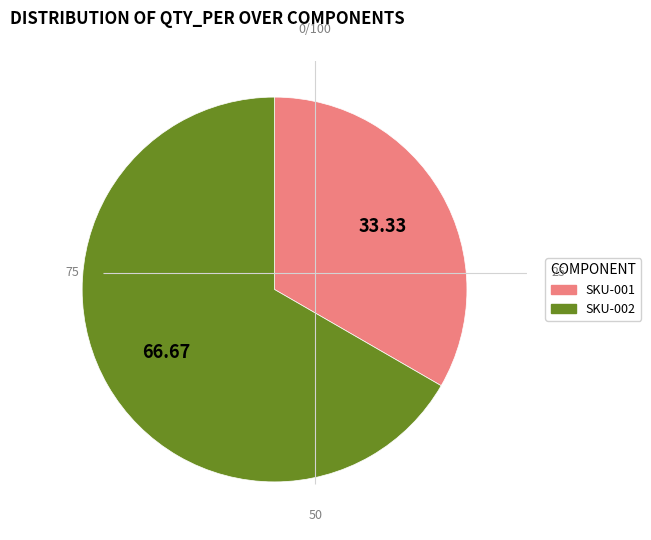

What is the ratio of the value at SKU-002 to the value at SKU-001?

2.0